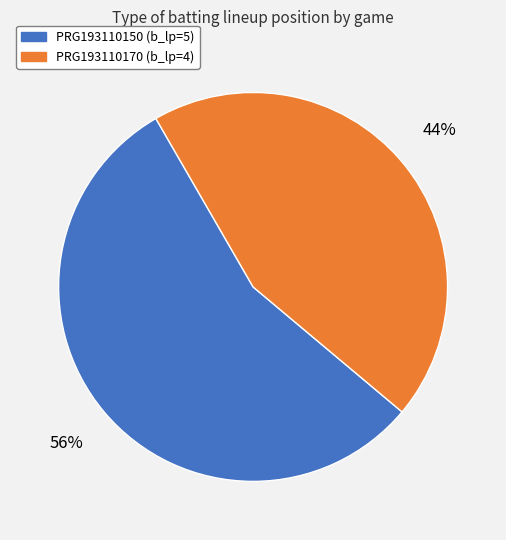

Which has a higher value, PRG193110150 (b_lp=5) or PRG193110170 (b_lp=4)?

PRG193110150 (b_lp=5)